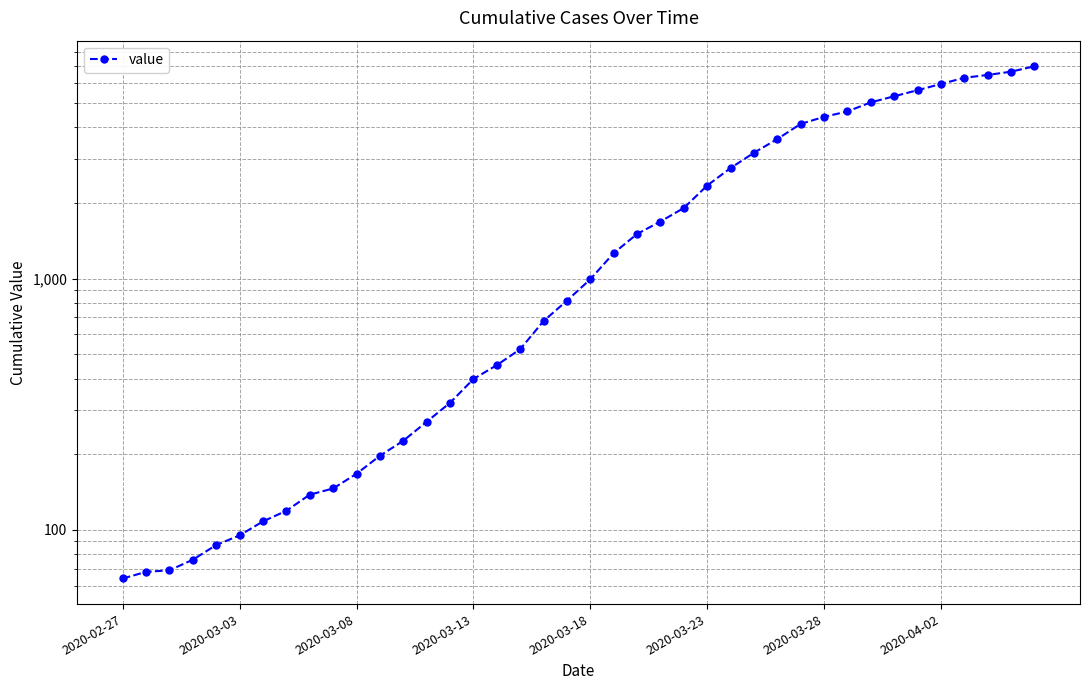

At which category does the chart reach its peak across all series?

39